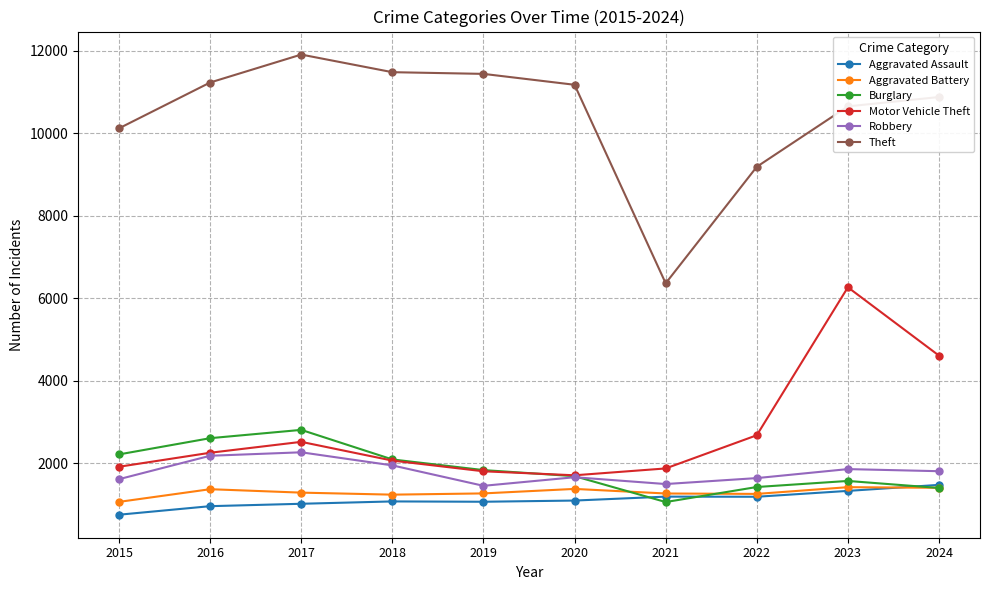

How many values in the Robbery series are below 1810?

5